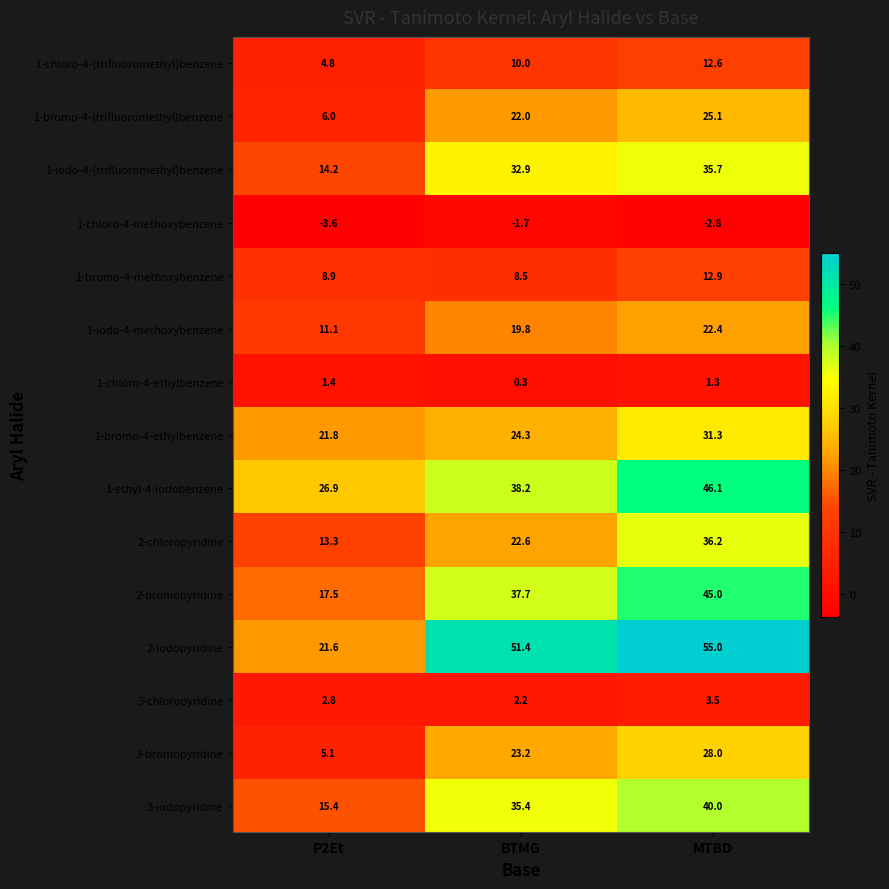

The value of 1-iodo-4-(trifluoromethyl)benzene at MTBD is 35.7. True or false?

True